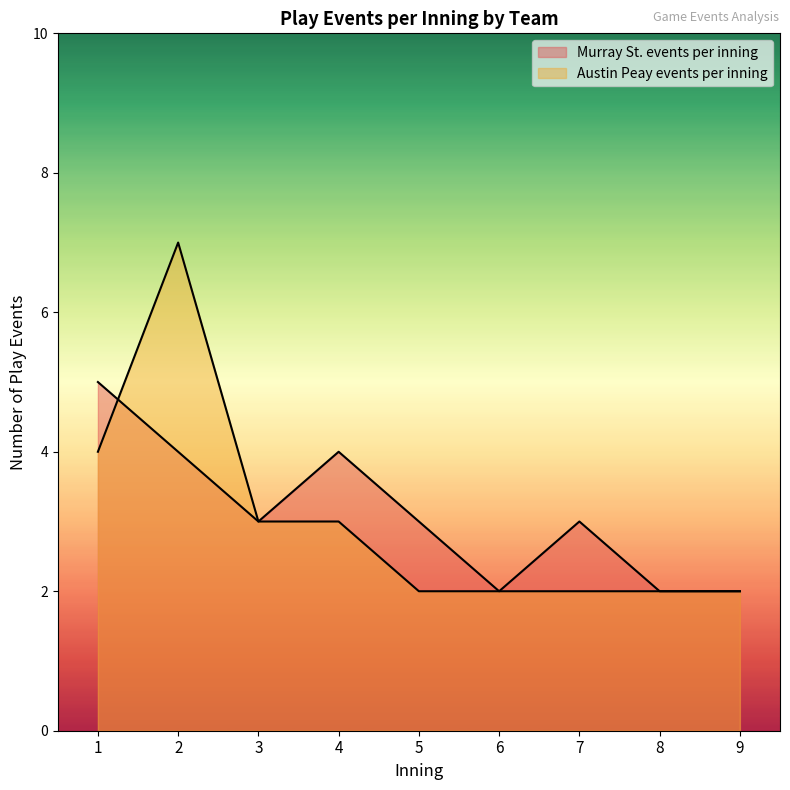

Count the number of data series in this chart.

2